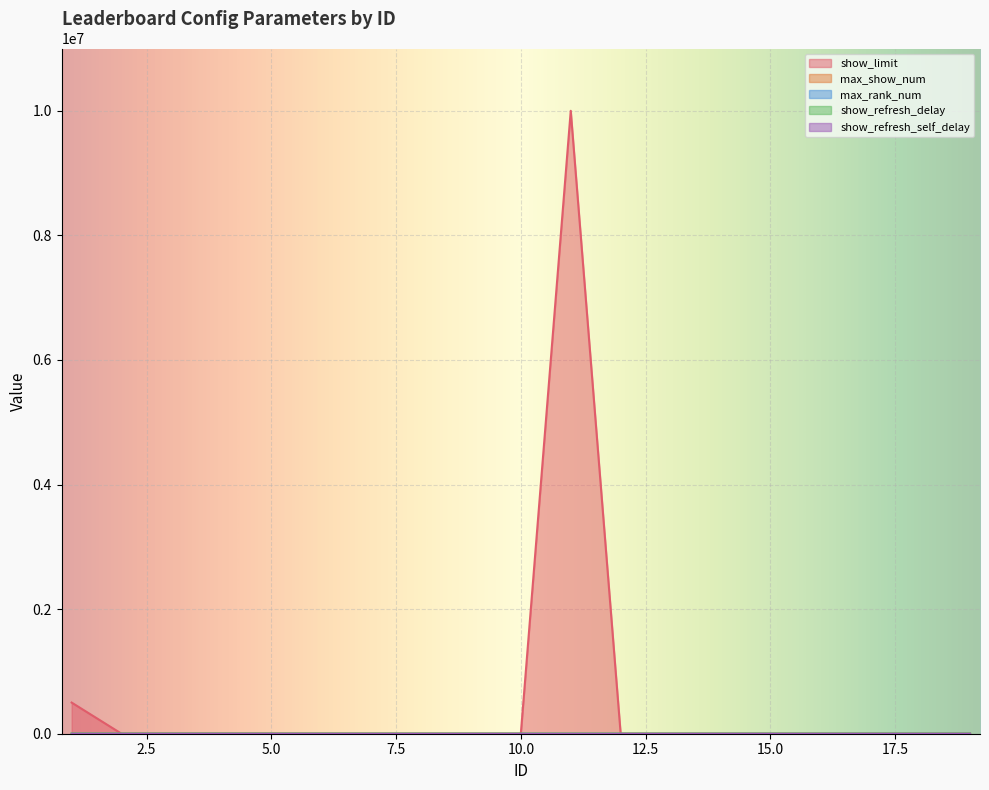

At which category does max_rank_num reach its first local valley?

2